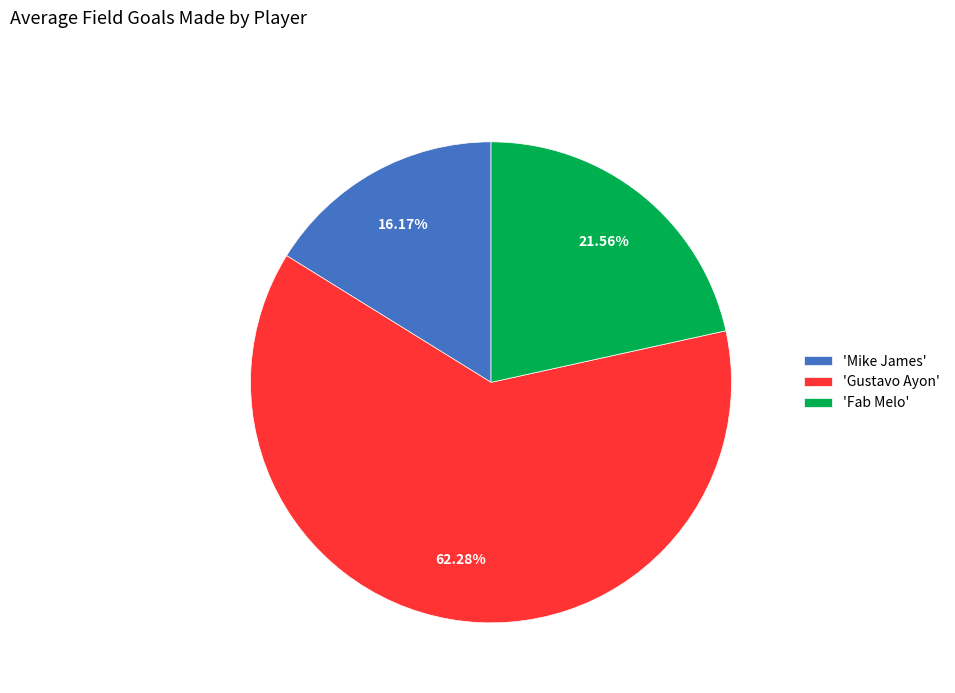

Combined, do 'Mike James' and 'Fab Melo' account for over 50%?

No